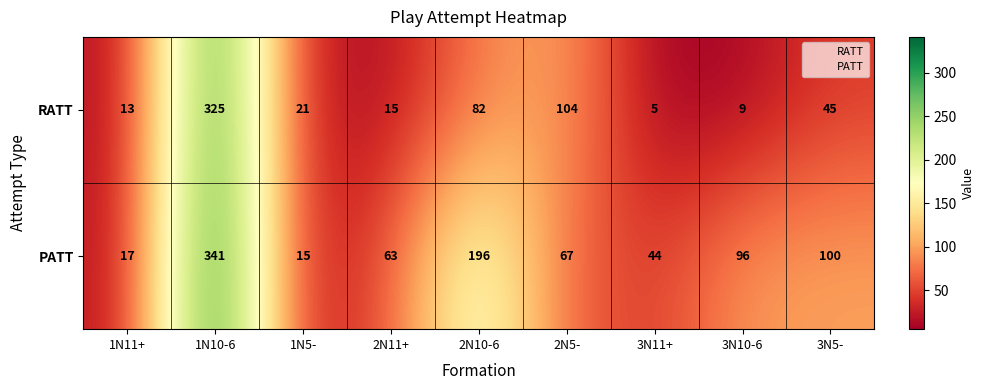

What is the maximum value shown in the chart?

341